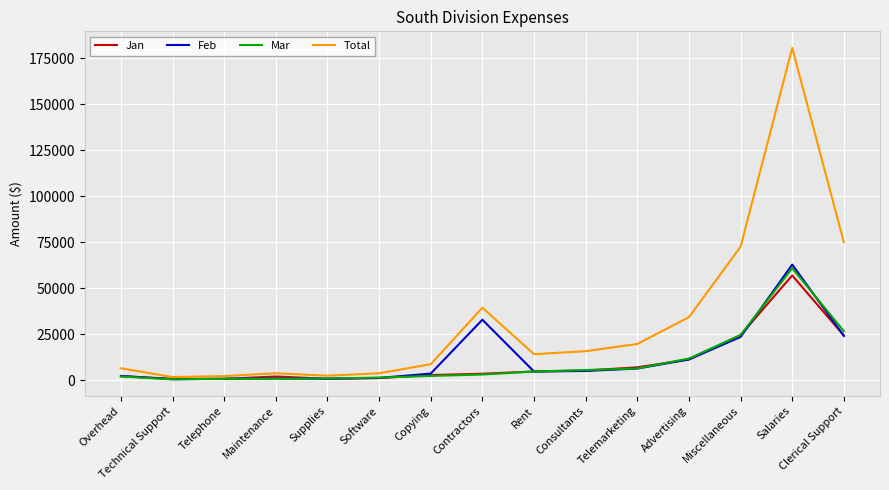

Which series has the widest spread of values?

Total